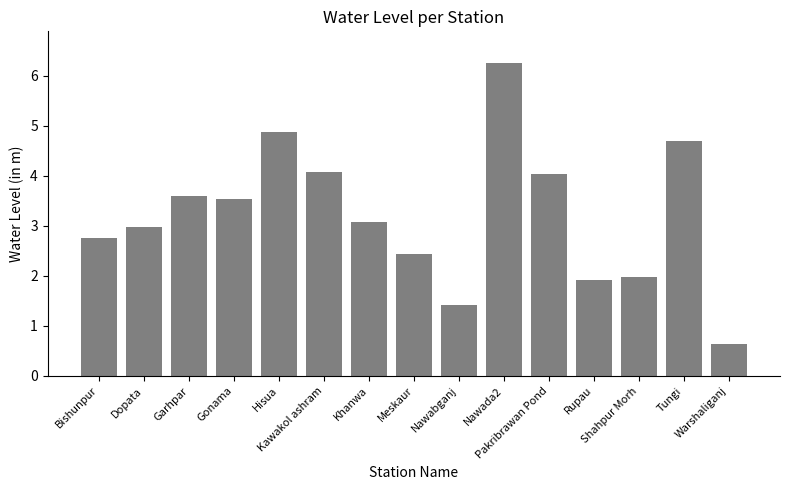

True or false: the data shows 0.8 at Nawabganj.

False